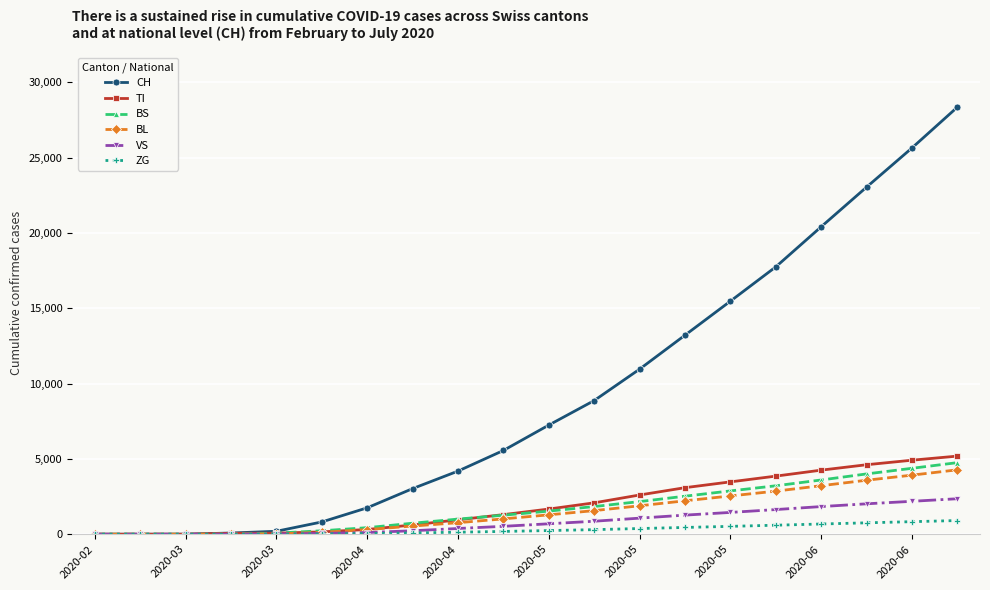

Which series has the largest range (max minus min)?

CH